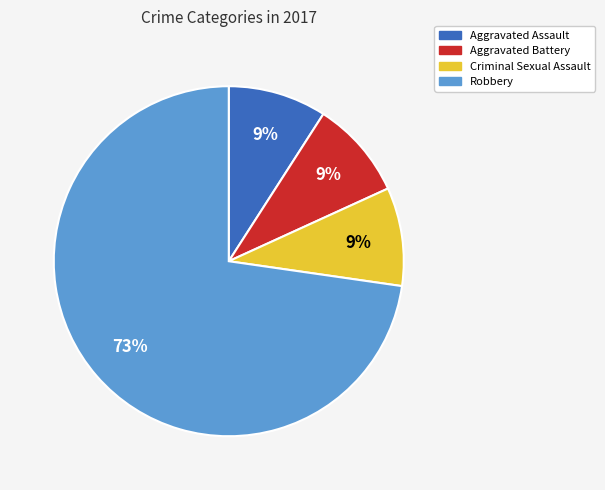

Combined, do Criminal Sexual Assault and Aggravated Battery account for over 50%?

No